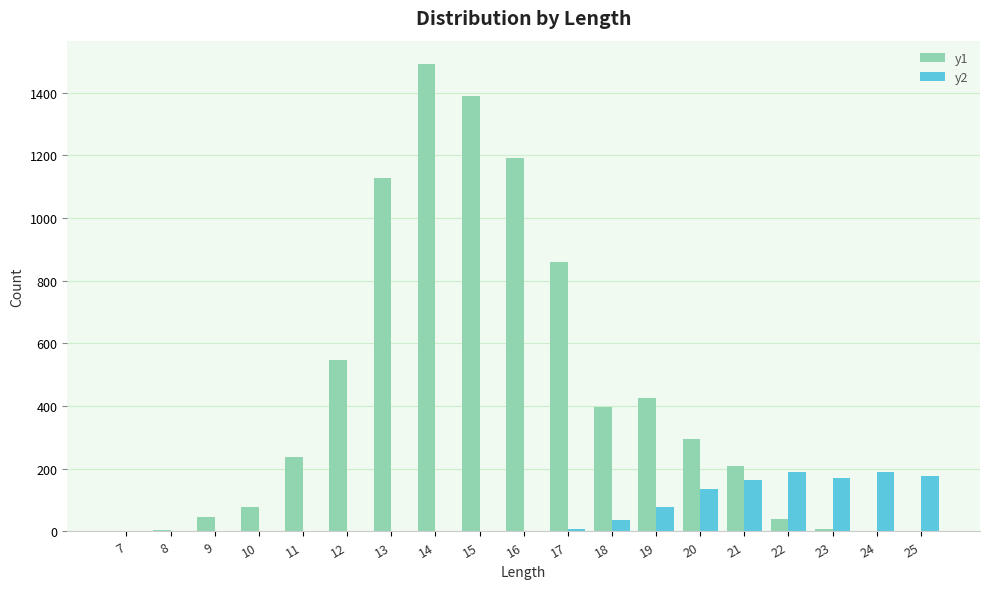

Which series has the largest total across all categories?

y1